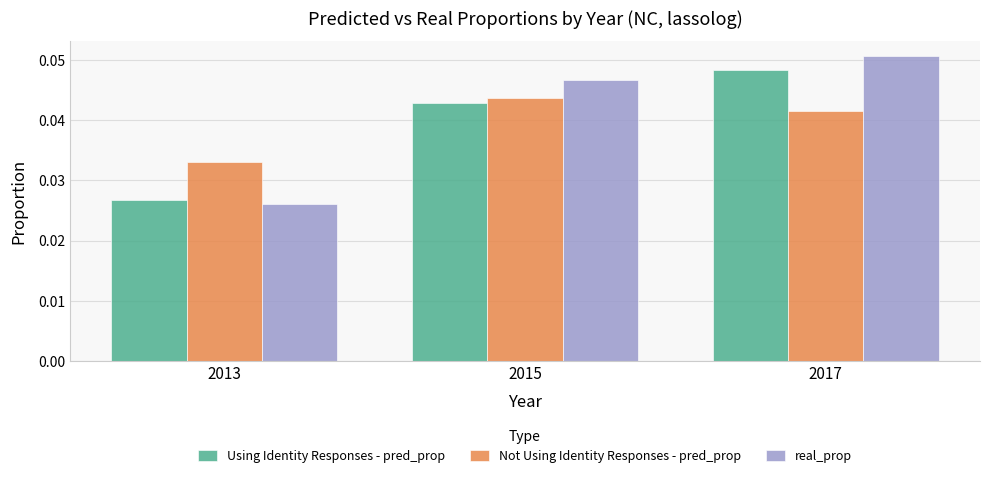

Rank the series by their maximum value, from lowest to highest.

Not Using Identity Responses - pred_prop, Using Identity Responses - pred_prop, real_prop